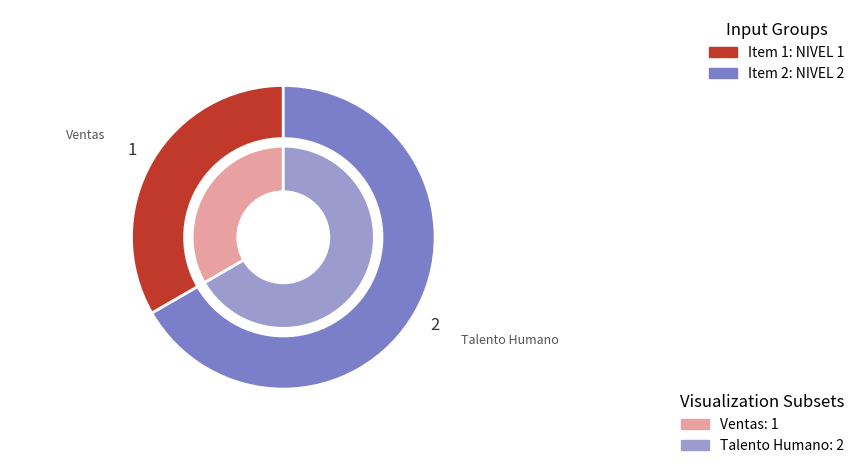

What percentage is the 2 slice, to the nearest percent?

67%